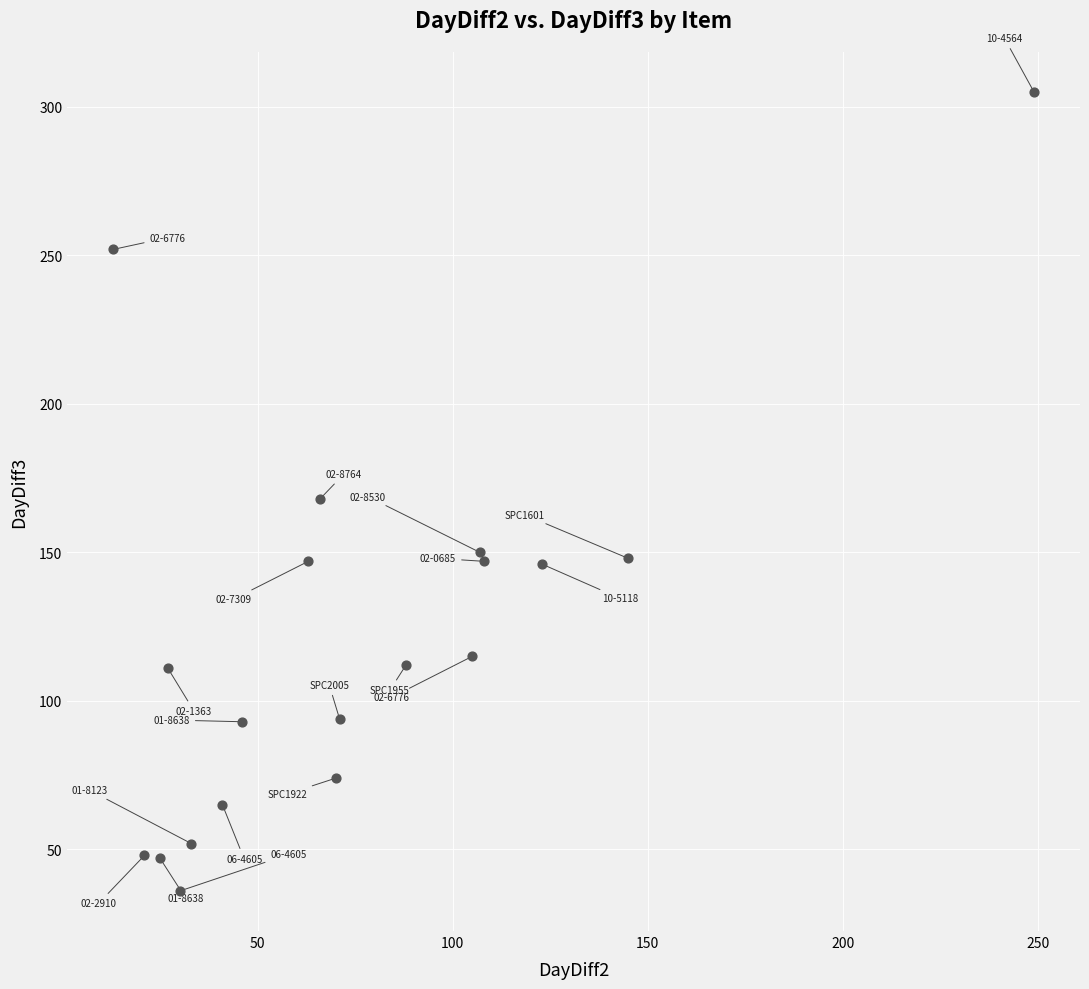

What is the range of X values (max minus min)?

236